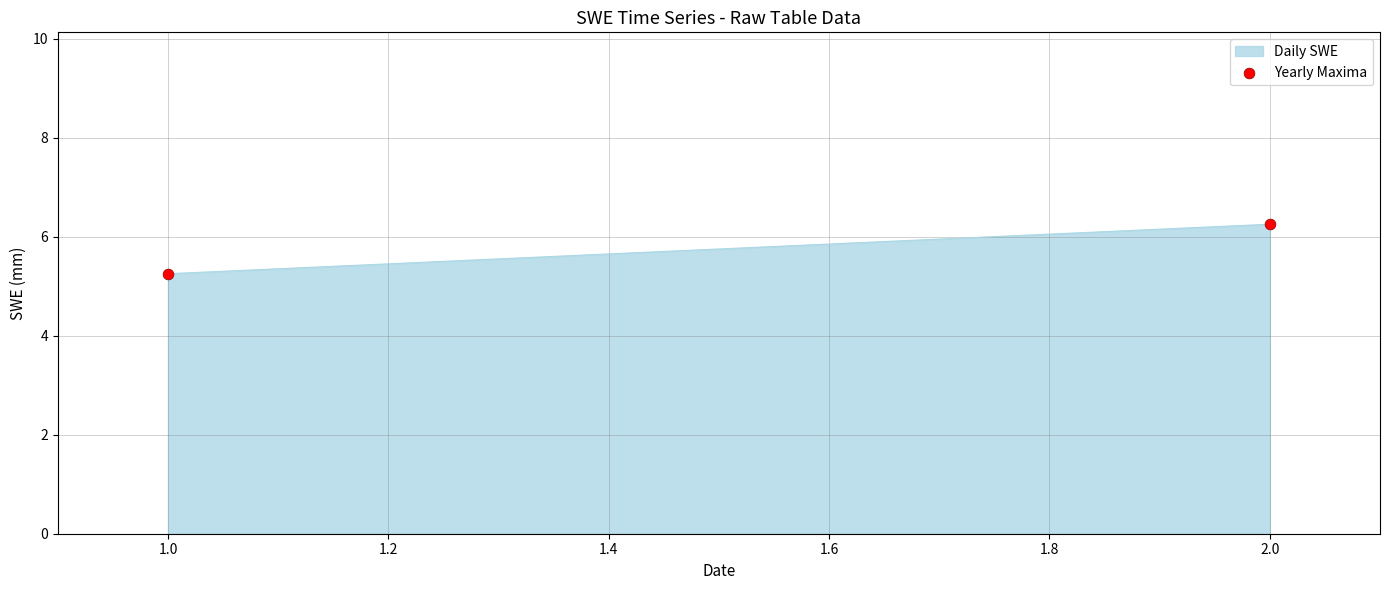

What is the average X value?

1.5